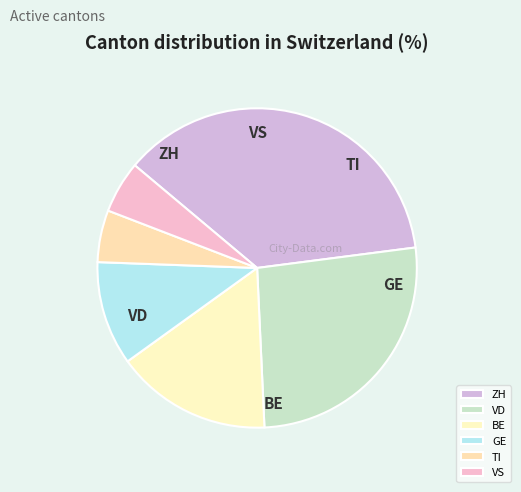

Does any single category account for the majority?

No